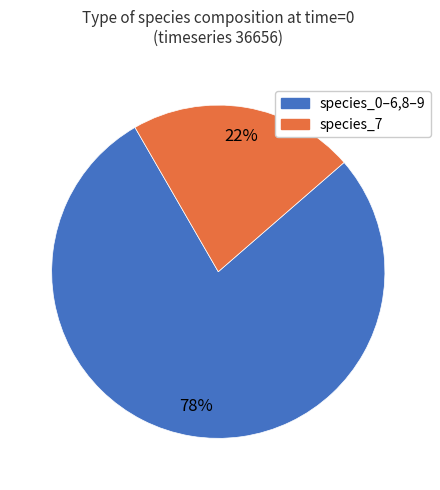

To the nearest percent, what is the difference between the largest and smallest slice percentages?

56%